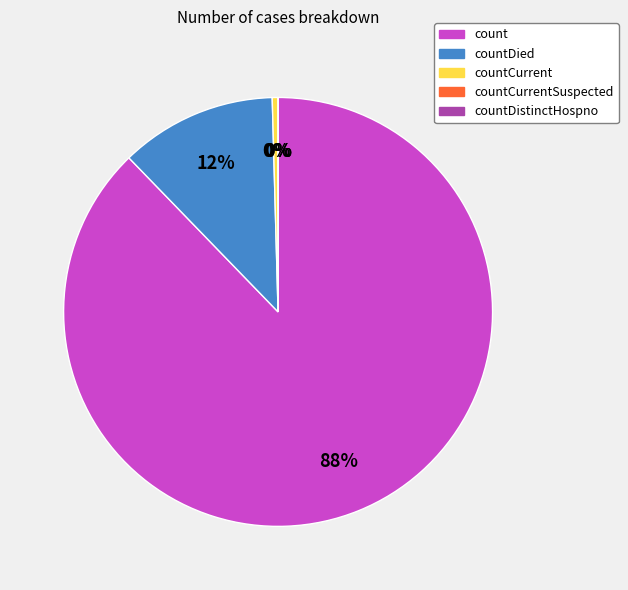

Does countCurrent represent more than half of the total?

No